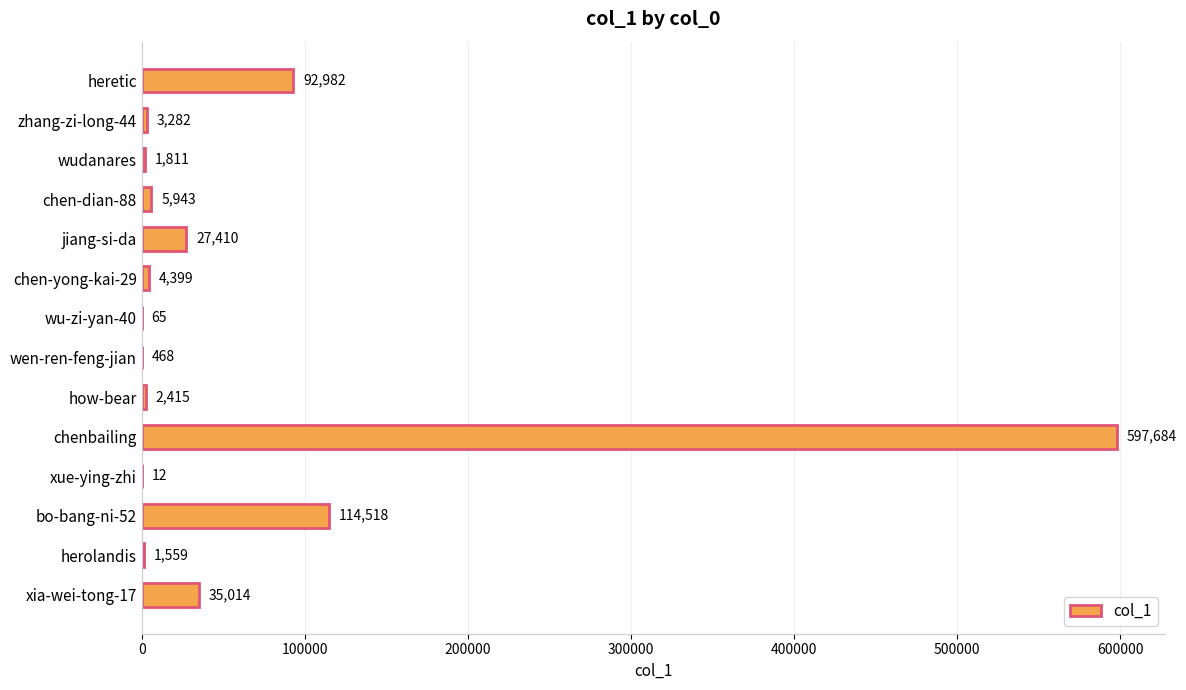

The value at wu-zi-yan-40 is 65. True or false?

True